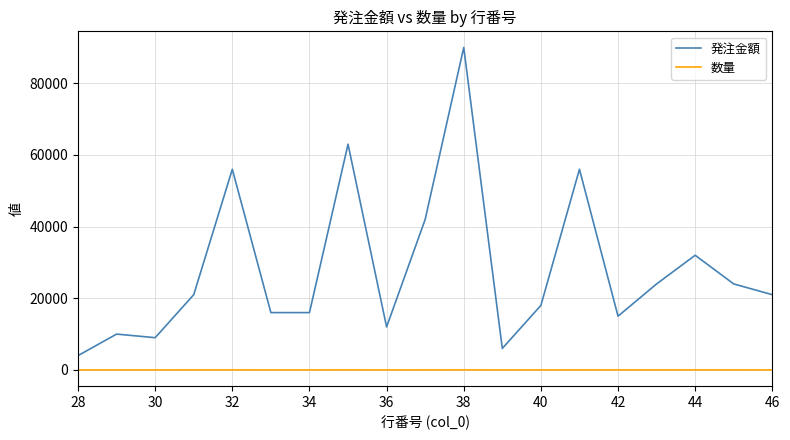

What is the difference between the second highest and minimum values in the 数量 series?

8